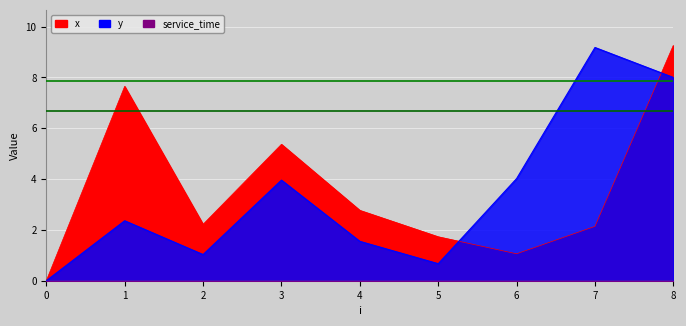

Is it true that y equals 1.0 at 2?

True